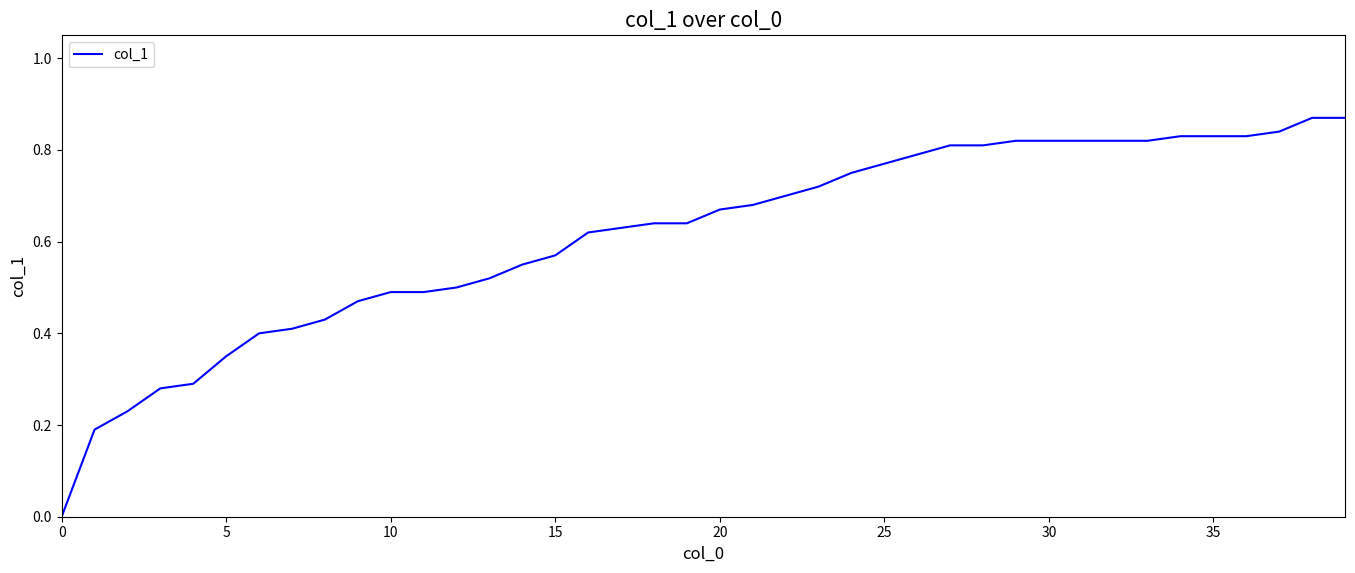

Does the chart display data point markers on the line(s)?

No